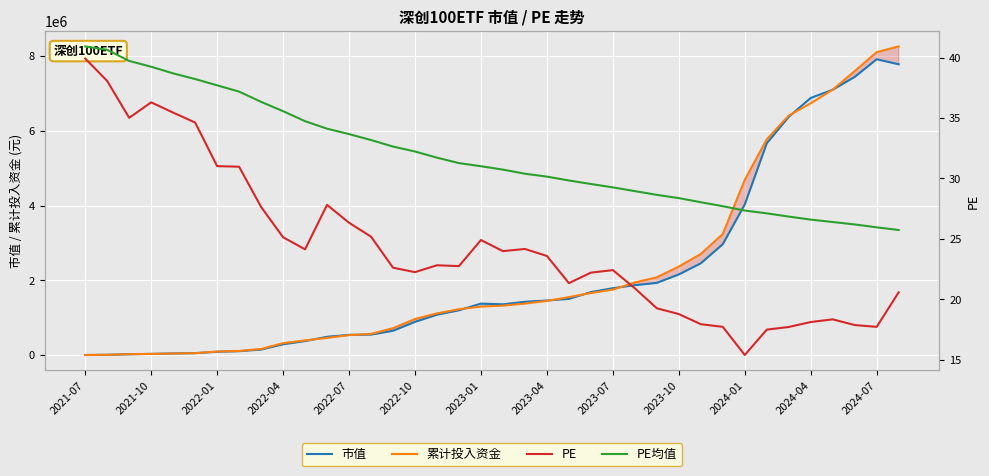

What is the difference between the second highest and second lowest values in the PE均值 series?

14.7